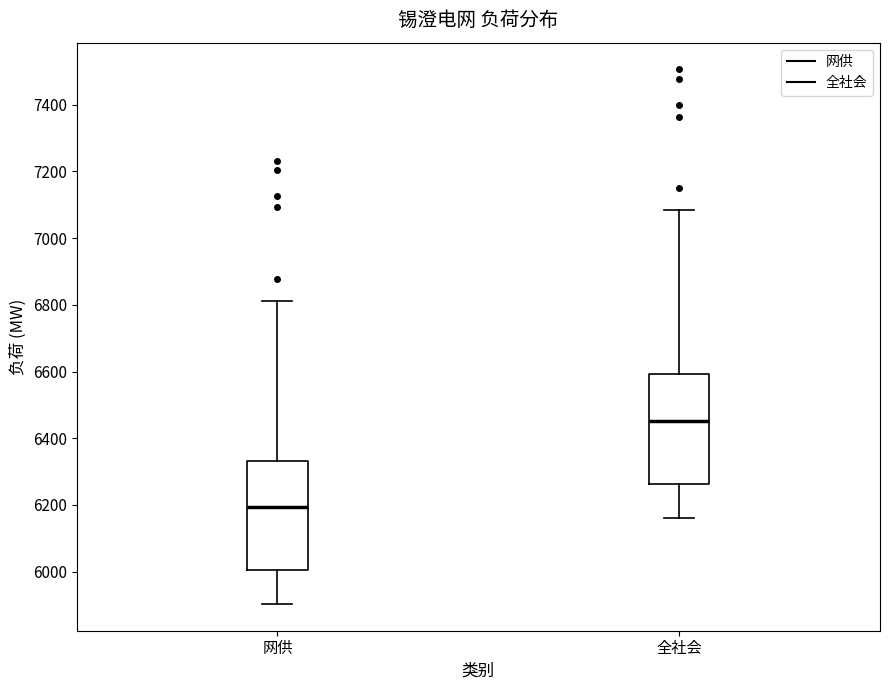

Reading left to right, read every box against the y-axis: the position of its median line, the range the box covers, and the ends of its whiskers. The values are not printed on the chart, so give them approximately, as read against the axis.

网供: median 6200, box 6000 to 6340, whiskers 5900 to 6820
全社会: median 6460, box 6260 to 6600, whiskers 6160 to 7080